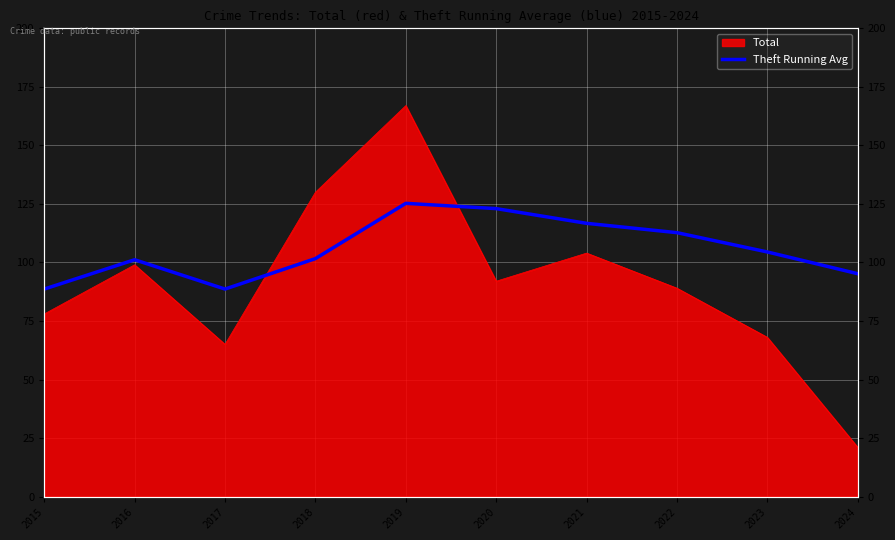

How many lines are shown in the chart?

1